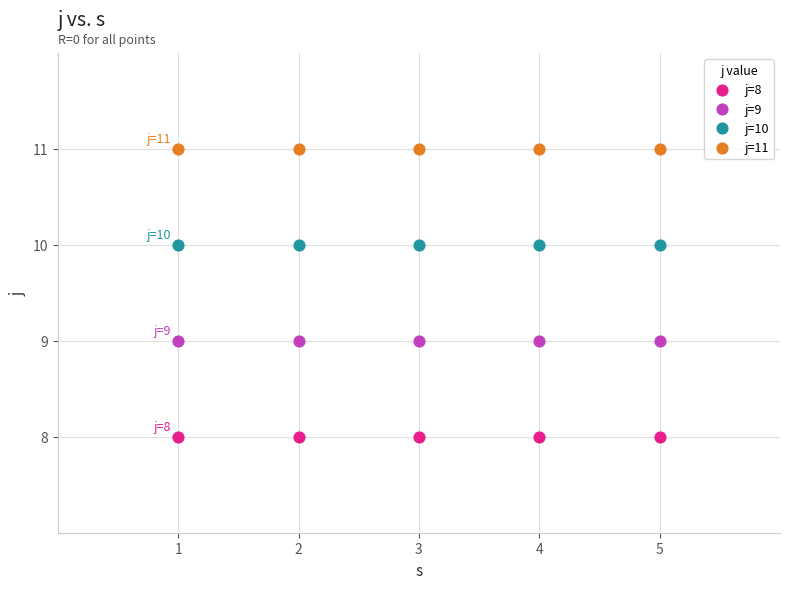

Which series reaches the maximum Y coordinate?

j=11